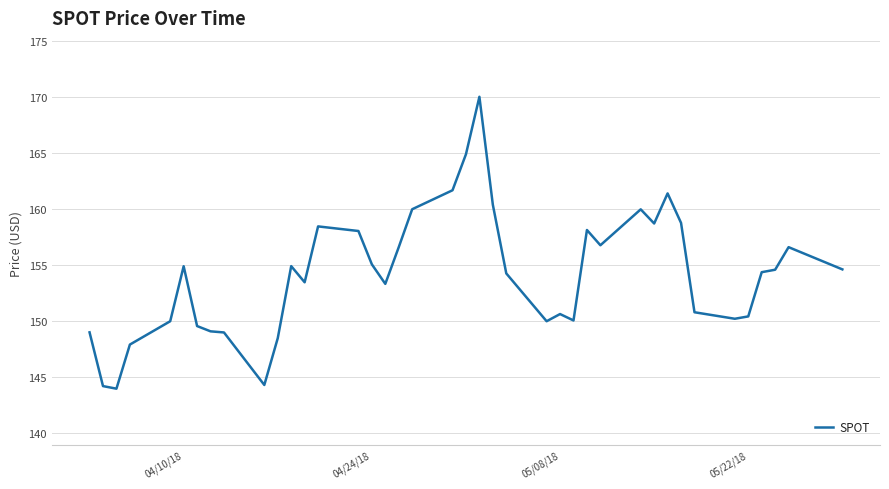

What is the smallest value displayed?

144.0